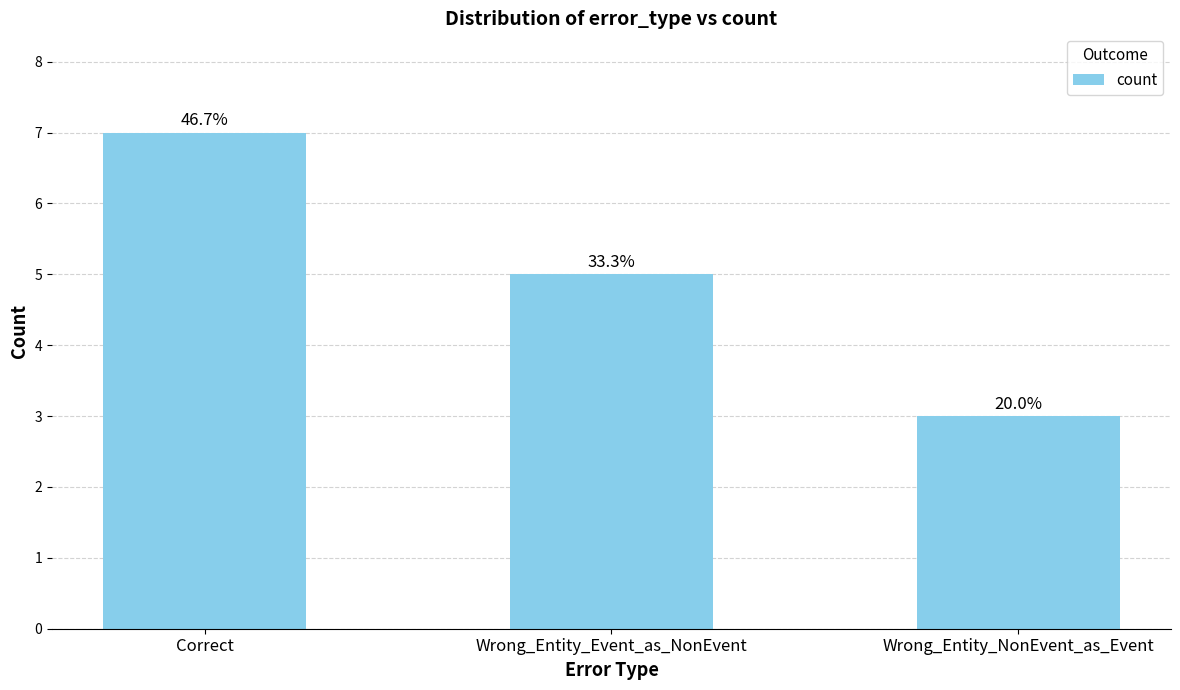

Does the chart contain any negative values?

No